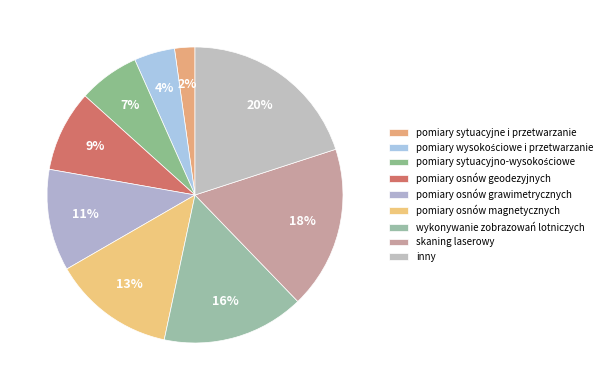

To the nearest percent, what portion does pomiary osnów magnetycznych represent?

13%